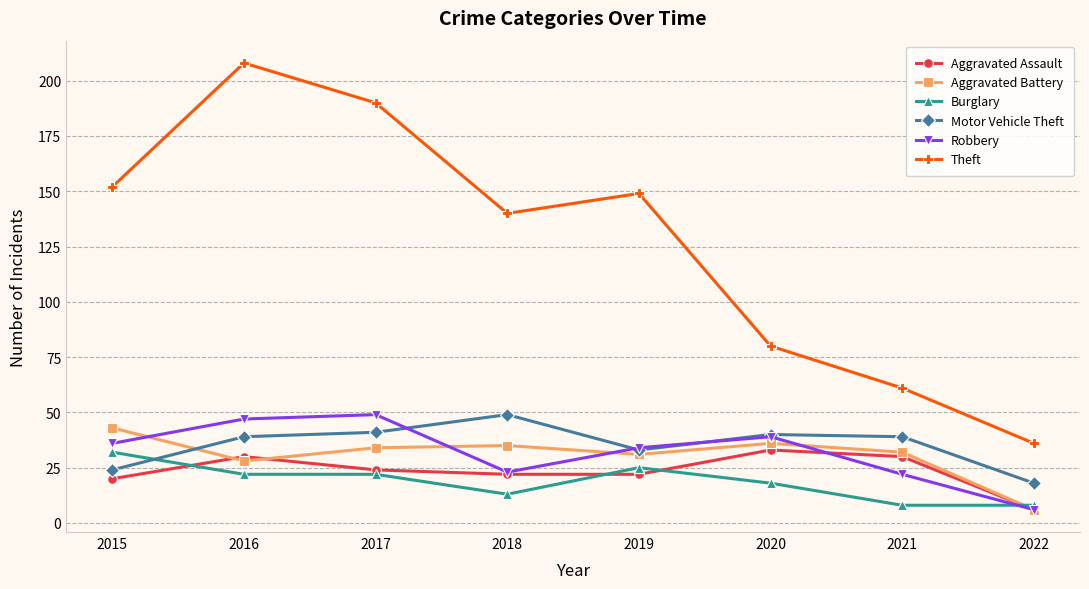

The Motor Vehicle Theft series shows 39 at 2021. True or false?

True